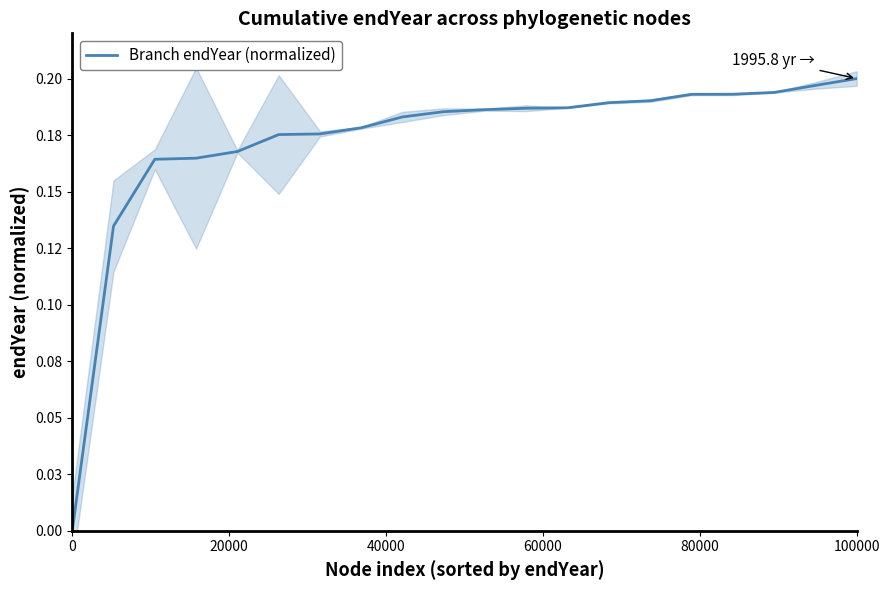

True or false: there are more than 2 points higher than both neighbors.

False